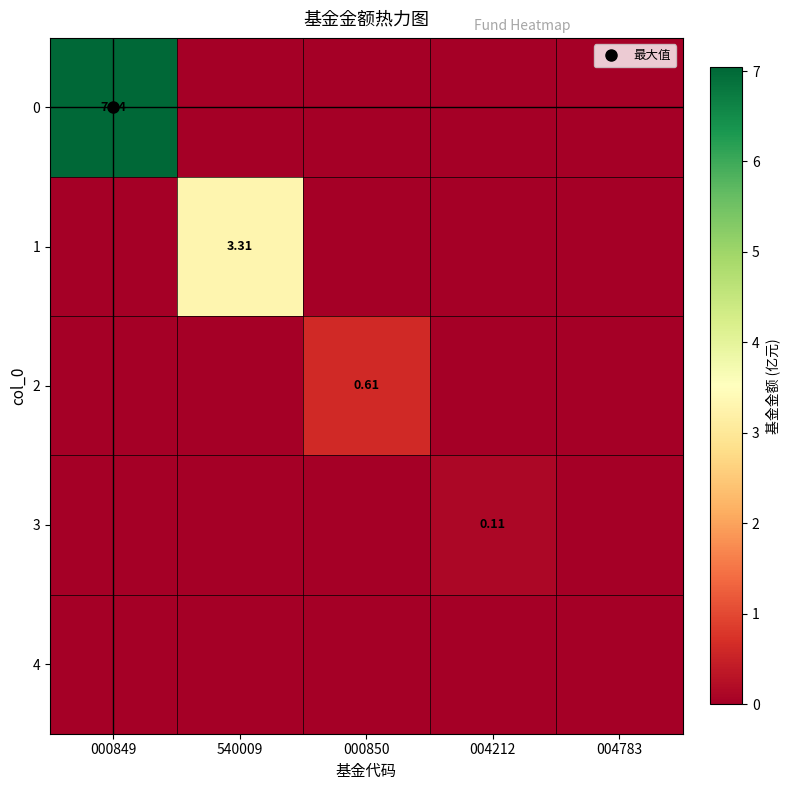

Which category has the lowest value across all series?

540009